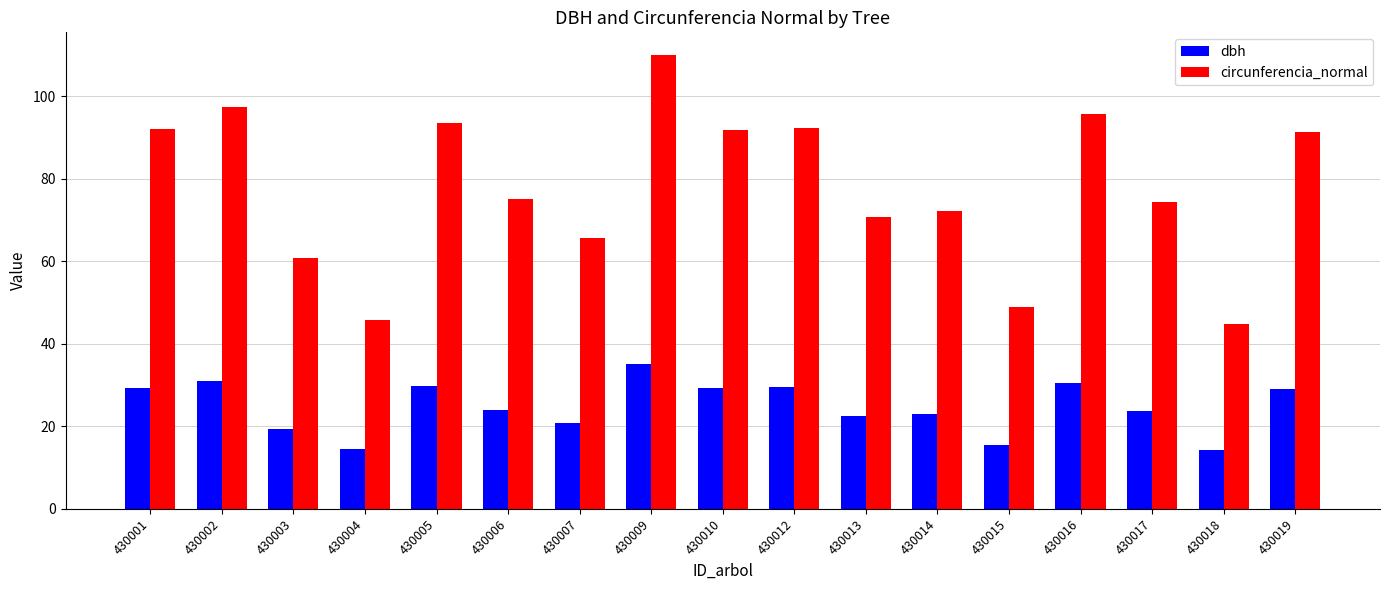

What is the average value of the circunferencia_normal series?

77.8